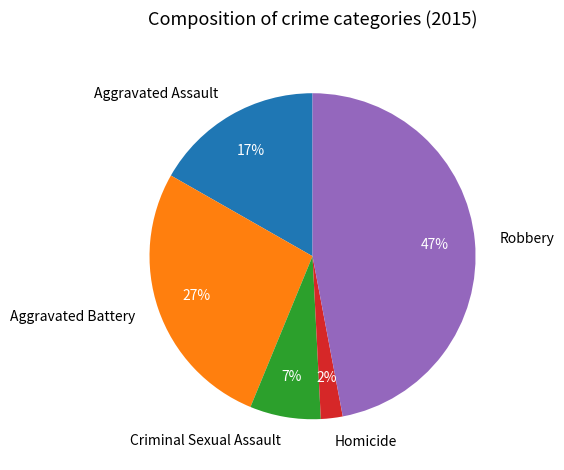

What is the largest slice in the pie chart?

Robbery